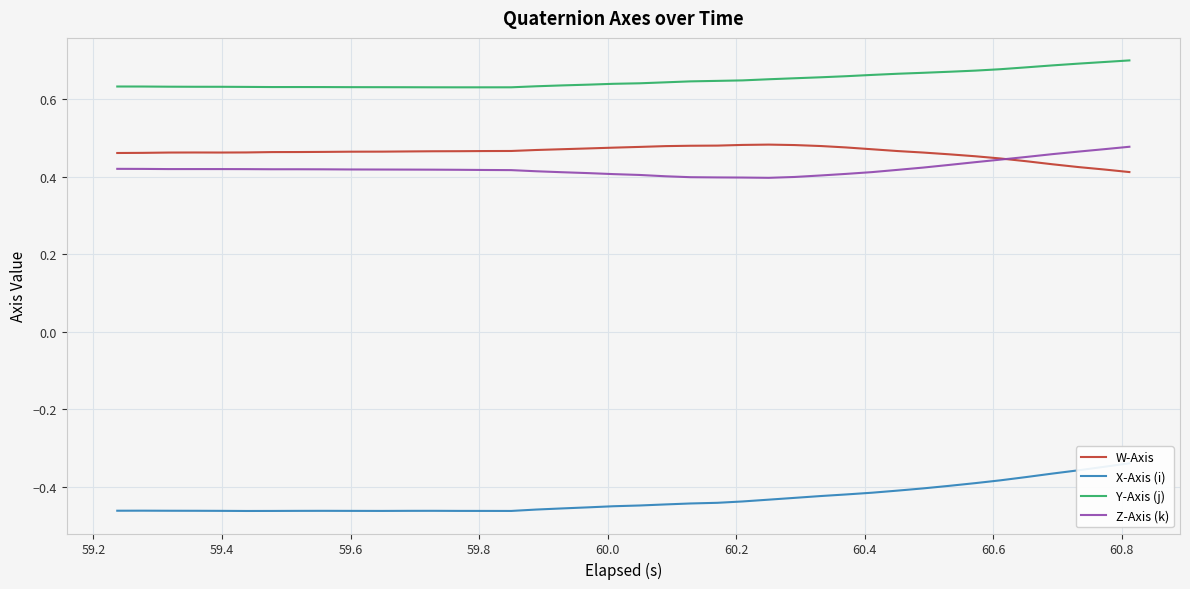

True or false: W-Axis and Y-Axis (j) intersect in this chart.

False